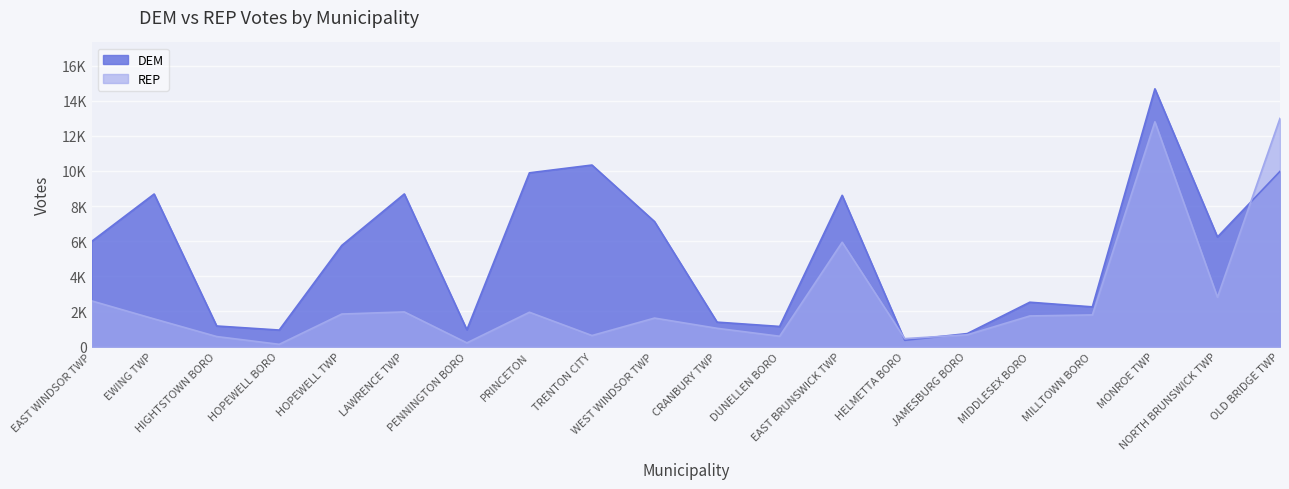

What is the sum of all REP values?

53885